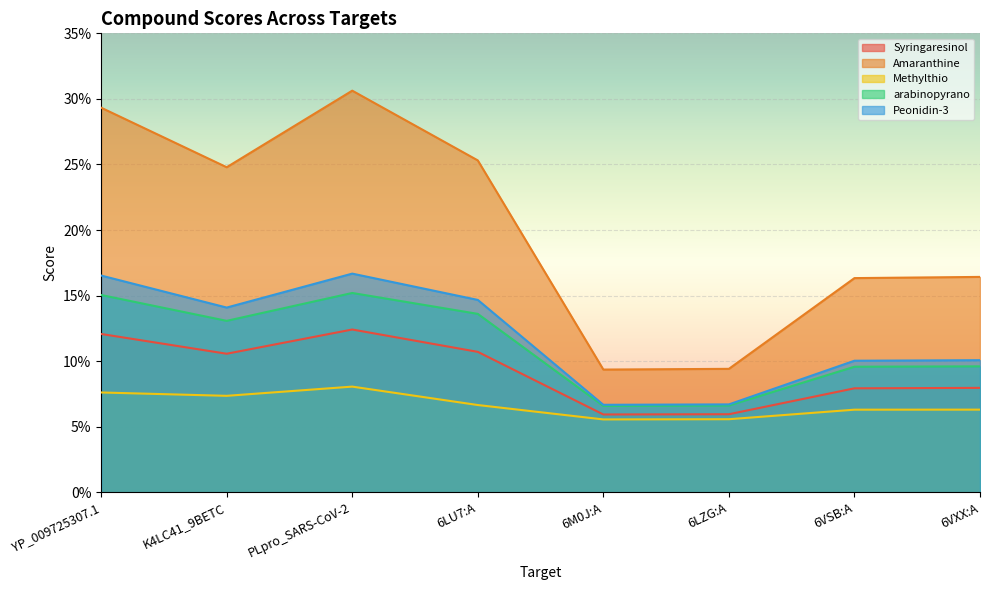

Is the value of arabinopyrano at 6VXX:A greater than the value of Amaranthine at 6LZG:A?

Yes